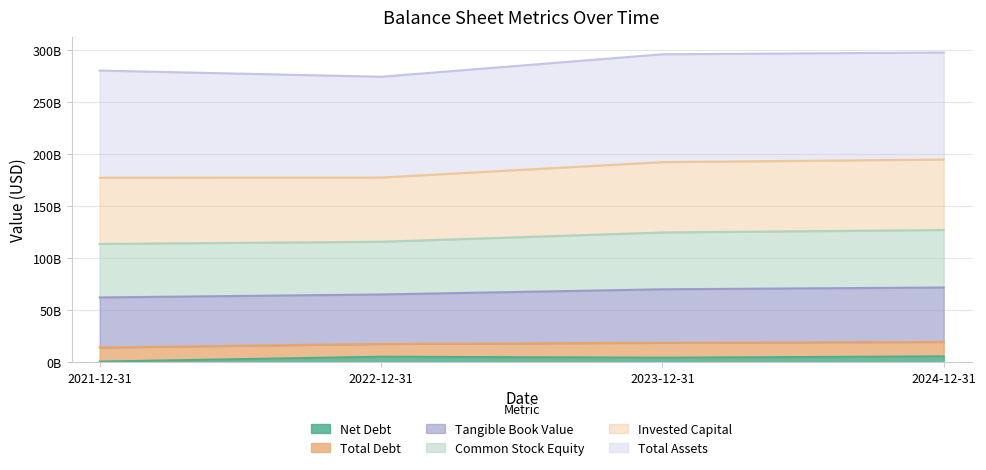

What is the difference between the highest and lowest values at 2021-12-31?

279543000000